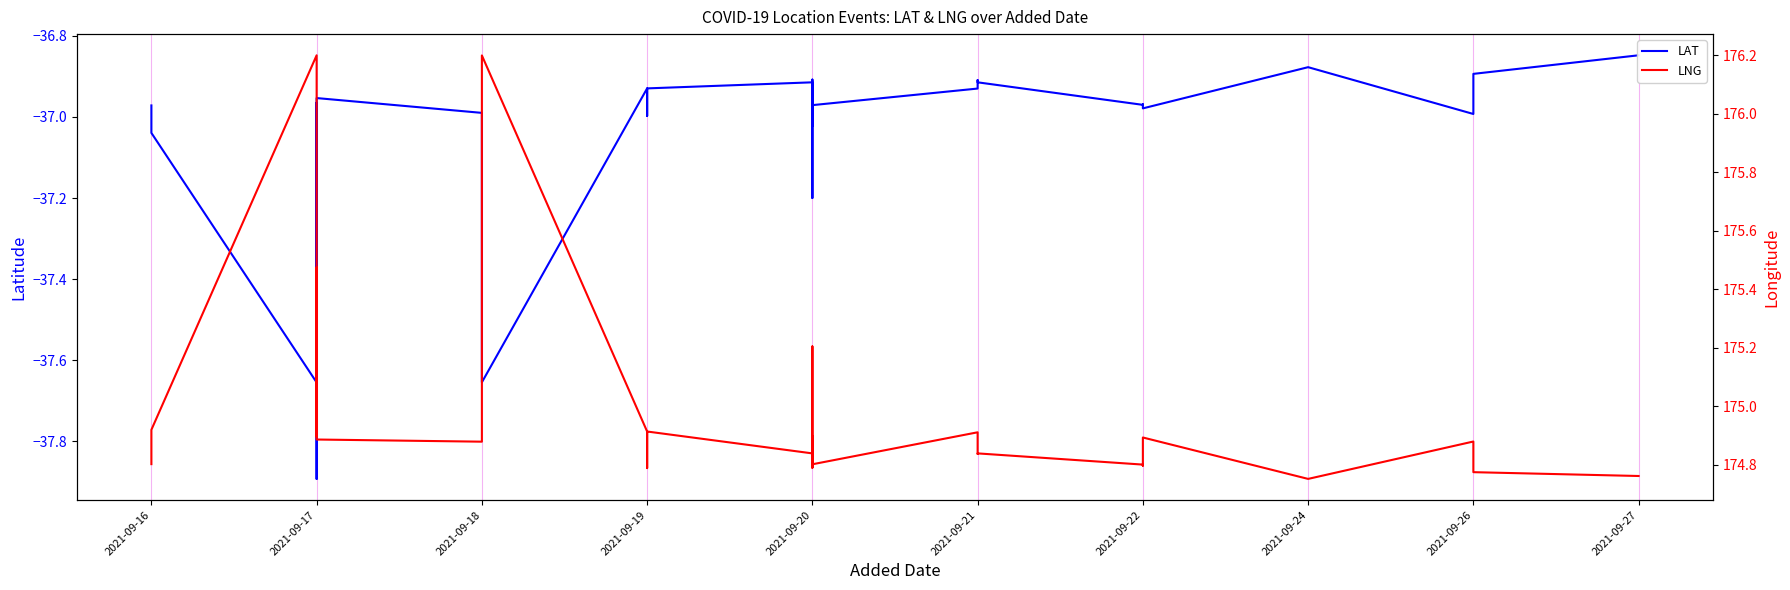

What is the sum of all LNG values?

6998.2